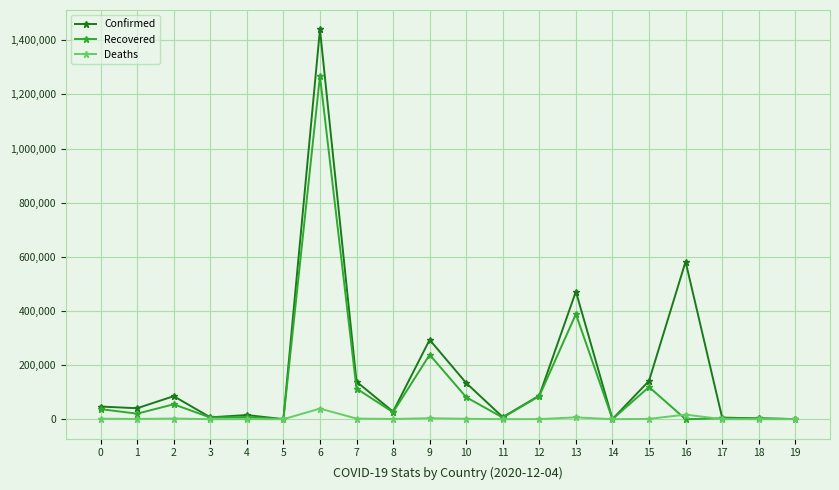

Rank the series by their average value, from highest to lowest.

Confirmed, Recovered, Deaths